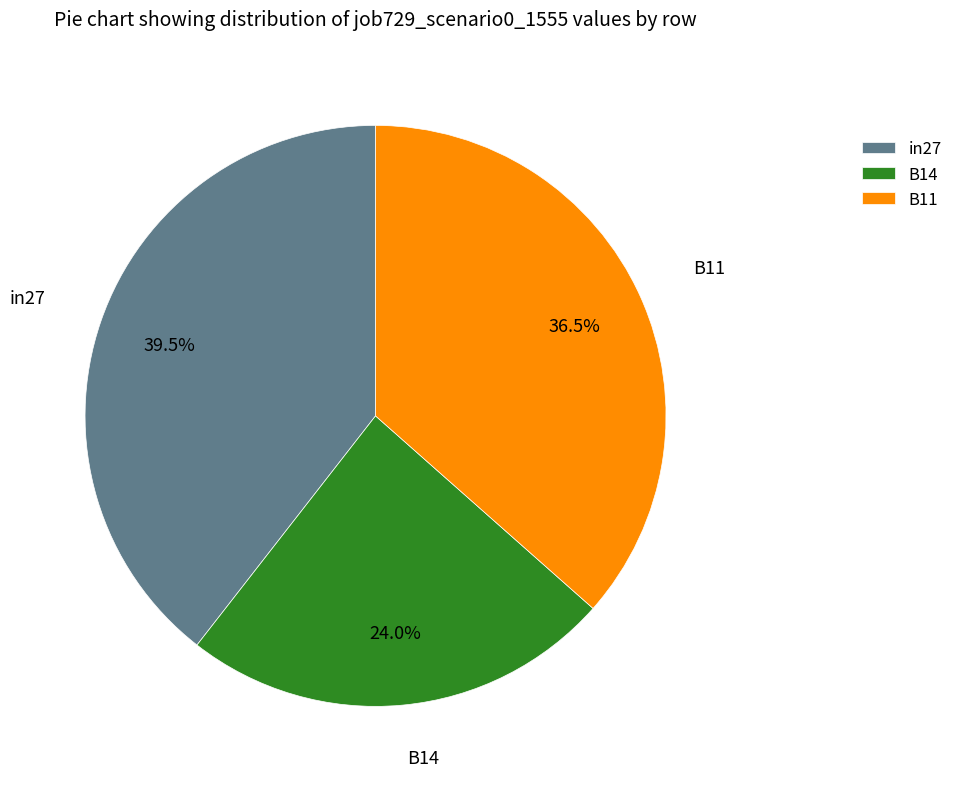

How much of the chart is everything except B14?

76.0%